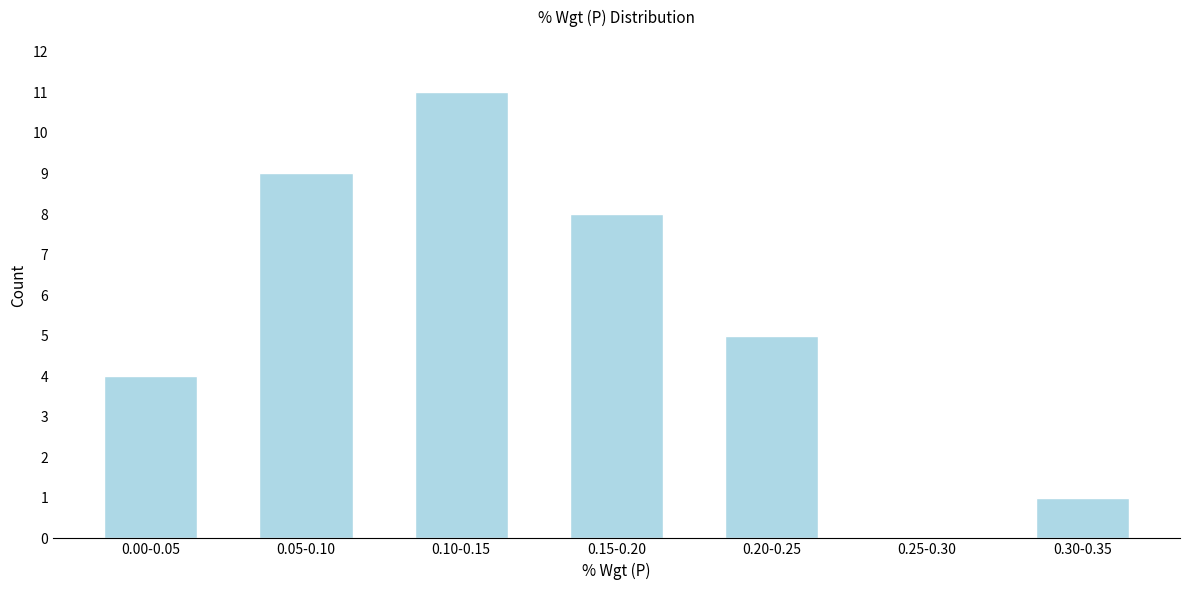

Reading left to right, what are all the values shown in this chart?

0.00-0.05=4	0.05-0.10=9	0.10-0.15=11	0.15-0.20=8	0.20-0.25=5	0.25-0.30=0	0.30-0.35=1